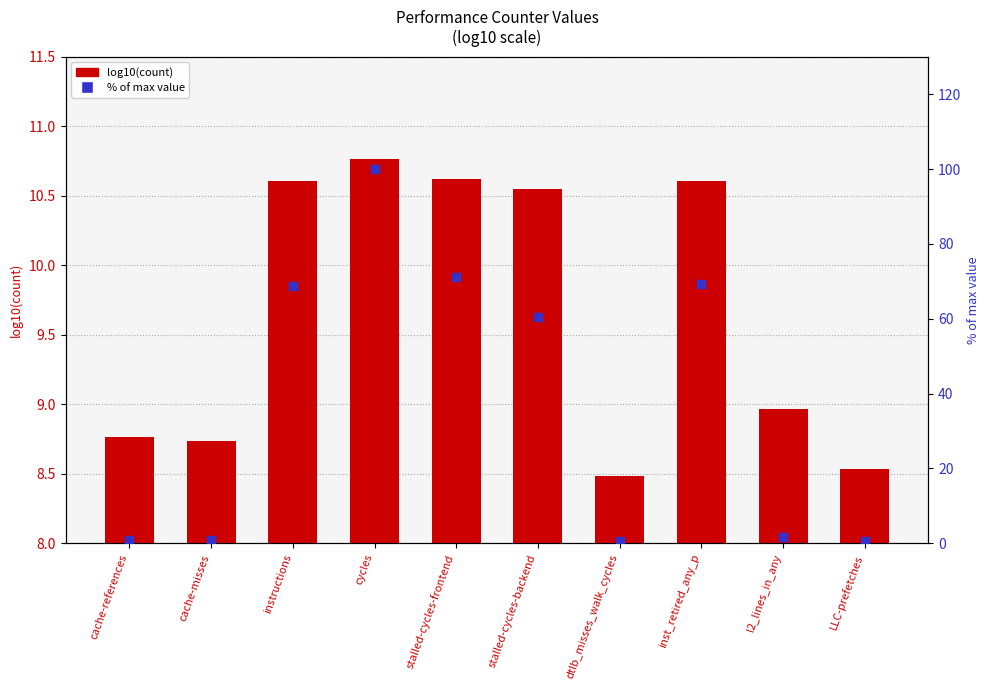

At how many categories does at least one series exceed 51?

5